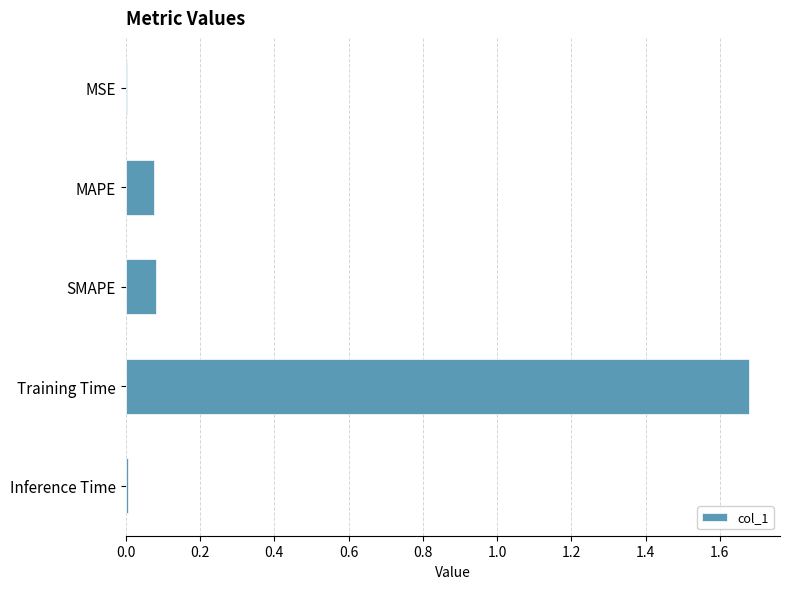

What is the sum of all values?

1.8